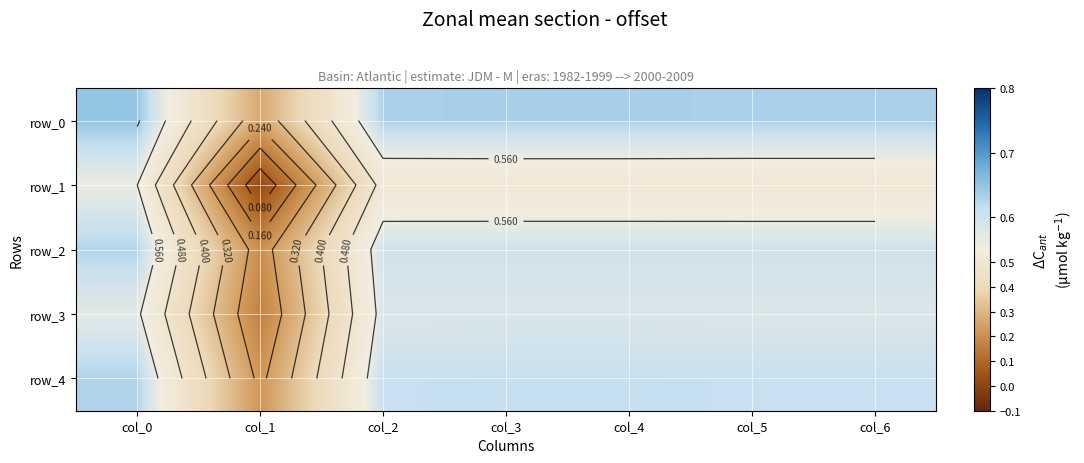

What is the difference between the maximum and minimum values in the row_1 series?

0.5